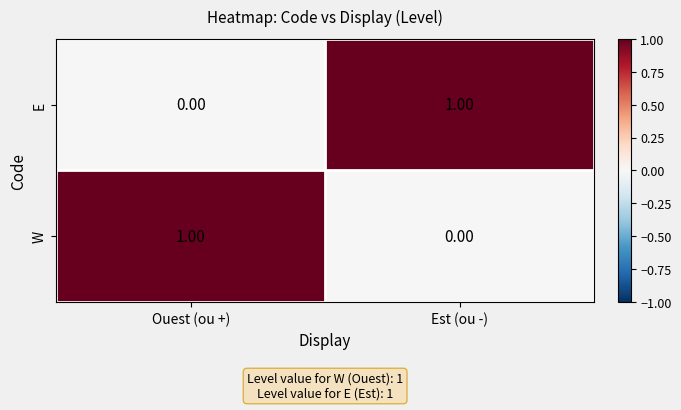

Count the number of categories in the chart.

2